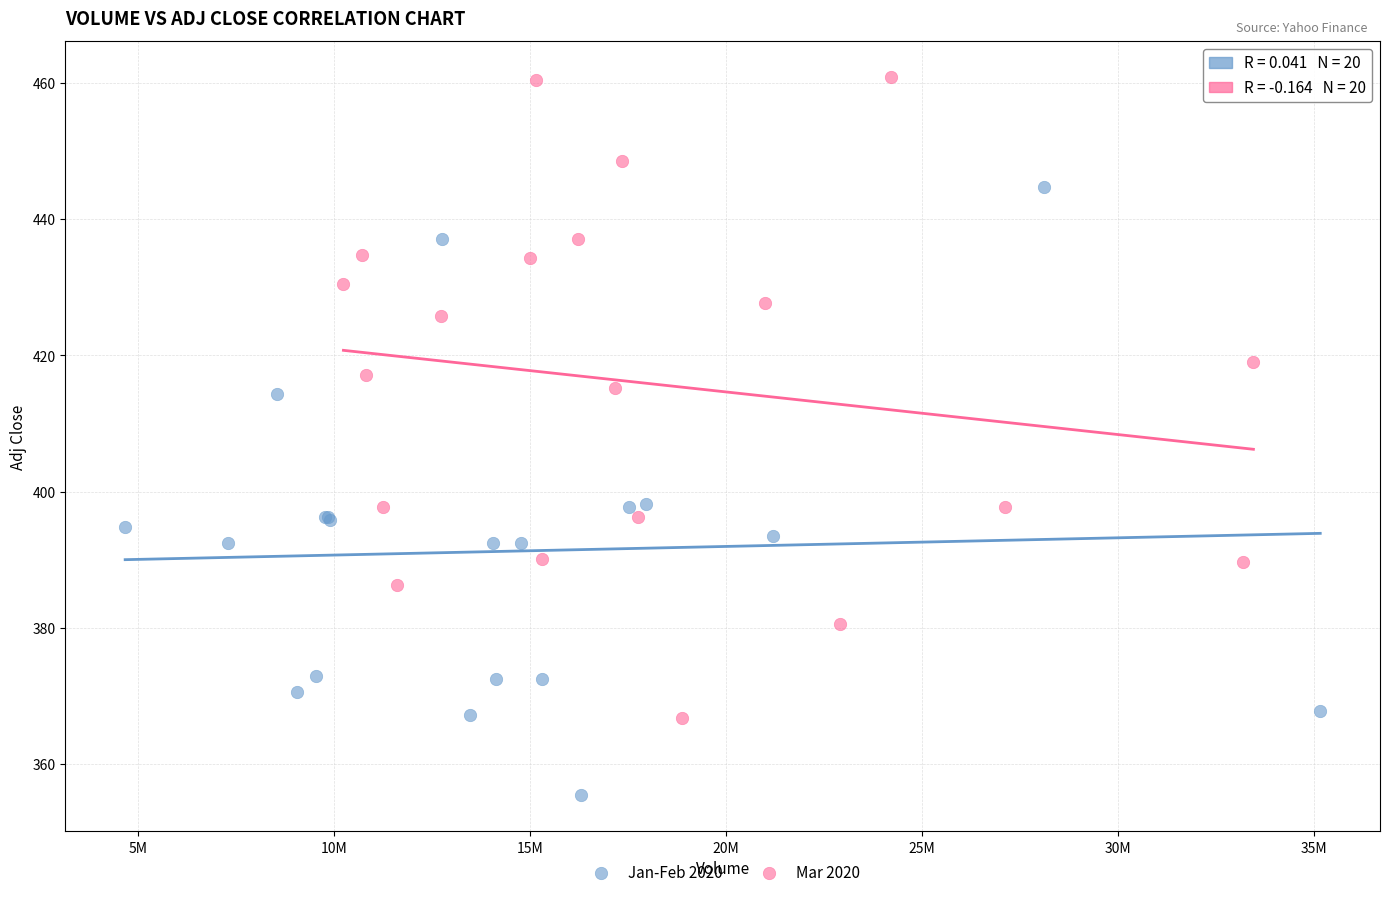

Which series reaches the minimum Y coordinate?

Jan-Feb 2020